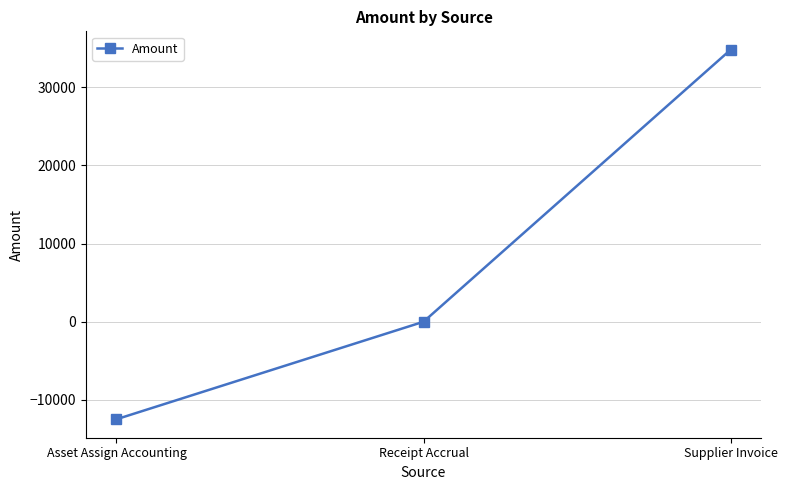

What is the value of the 3rd point from the left?

34780.5